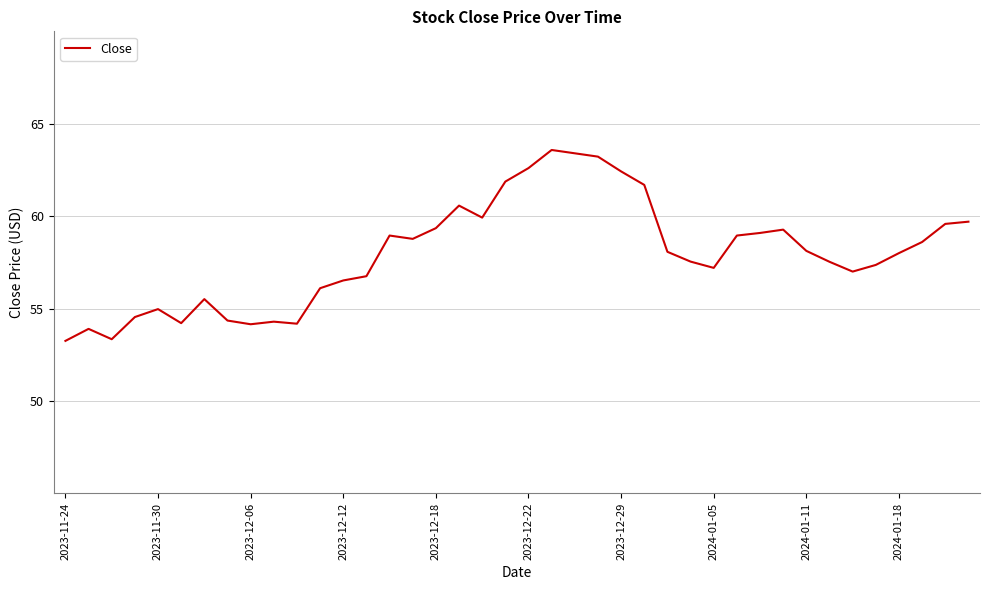

How many lines are shown in the chart?

1